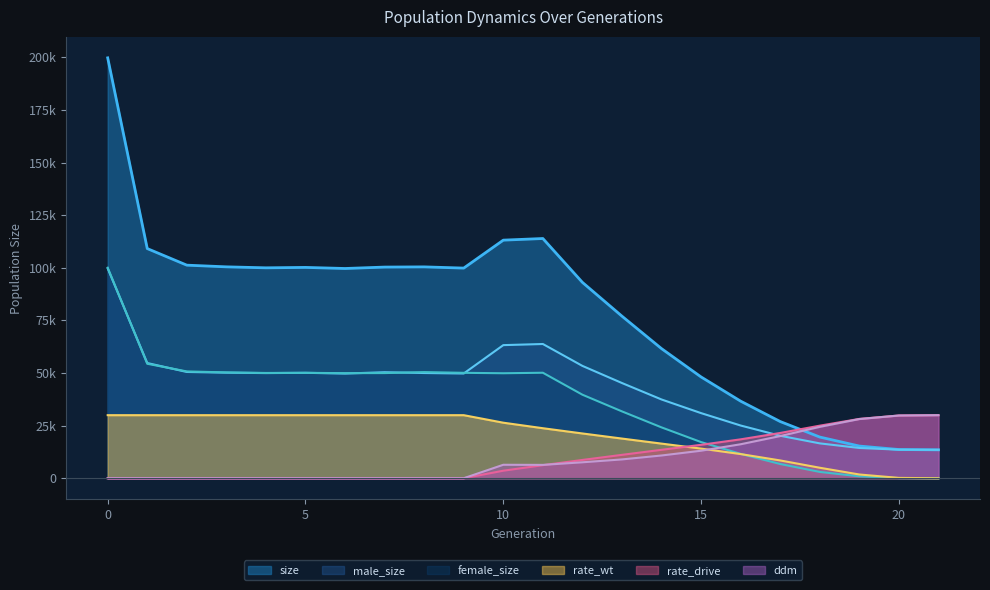

Reading right to left, extract all data points from this chart.

size: 21=13500.0	20=13645.0	19=15289.0	18=19568.0	17=26943.0	16=36627.0	15=48124.0	14=61590.0	13=77008.0	12=93079.0	11=113924.0	10=113149.0	9=99870.0	8=100443.0	7=100346.0	6=99676.0	5=100191.0	4=99995.0	3=100461.0	2=101260.0	1=109142.0	0=199779.0
male_size: 21=13500.0	20=13569.0	19=14381.0	18=16566.0	17=20182.0	16=25052.0	15=30944.0	14=37427.0	13=45245.0	12=53386.0	11=63791.0	10=63258.0	9=49775.0	8=50006.0	7=50376.0	6=49741.0	5=50102.0	4=49967.0	3=50168.0	2=50502.0	1=54744.0	0=99727.0
female_size: 21=0.0	20=76.0	19=908.0	18=3002.0	17=6761.0	16=11575.0	15=17180.0	14=24163.0	13=31763.0	12=39693.0	11=50133.0	10=49891.0	9=50095.0	8=50437.0	7=49970.0	6=49935.0	5=50089.0	4=50028.0	3=50293.0	2=50758.0	1=54398.0	0=100052.0
rate_wt: 21=0.0	20=159.2	19=1778.7	18=4984.0	17=8454.6	16=11480.1	15=14083.0	14=16458.2	13=18851.7	12=21275.0	11=23773.1	10=26391.4	9=29966.8	8=29966.8	7=29966.8	6=29966.8	5=29966.8	4=29966.8	3=29966.8	2=29966.8	1=29966.8	0=29966.8
rate_drive: 21=29966.8	20=29807.6	19=28188.1	18=24982.9	17=21512.2	16=18486.8	15=15883.8	14=13508.7	13=11115.2	12=8691.9	11=6193.7	10=3575.4	9=0.0	8=0.0	7=0.0	6=0.0	5=0.0	4=0.0	3=0.0	2=0.0	1=0.0	0=0.0
ddm: 21=29966.8	20=29814.5	19=28131.1	18=24420.6	17=20045.2	16=16148.5	15=13073.7	14=10809.1	13=8941.4	12=7577.9	11=6341.9	10=6395.3	9=0.0	8=0.0	7=0.0	6=0.0	5=0.0	4=0.0	3=0.0	2=0.0	1=0.0	0=0.0